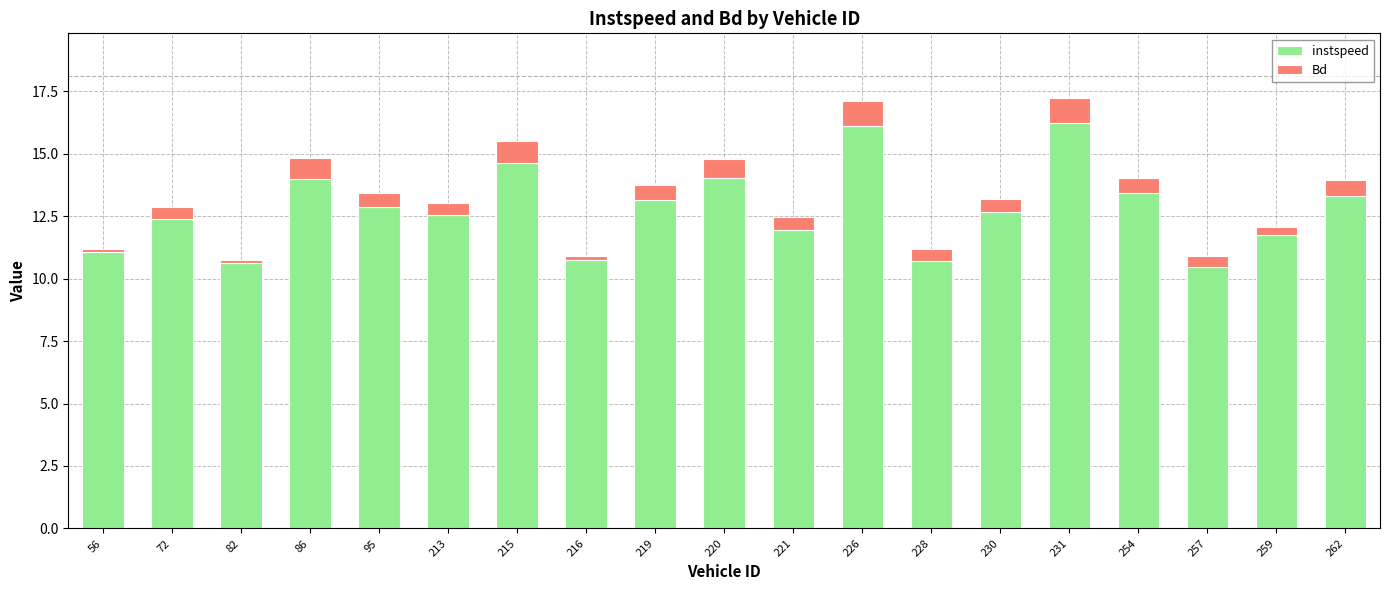

The instspeed series shows 17.9 at 82. True or false?

False